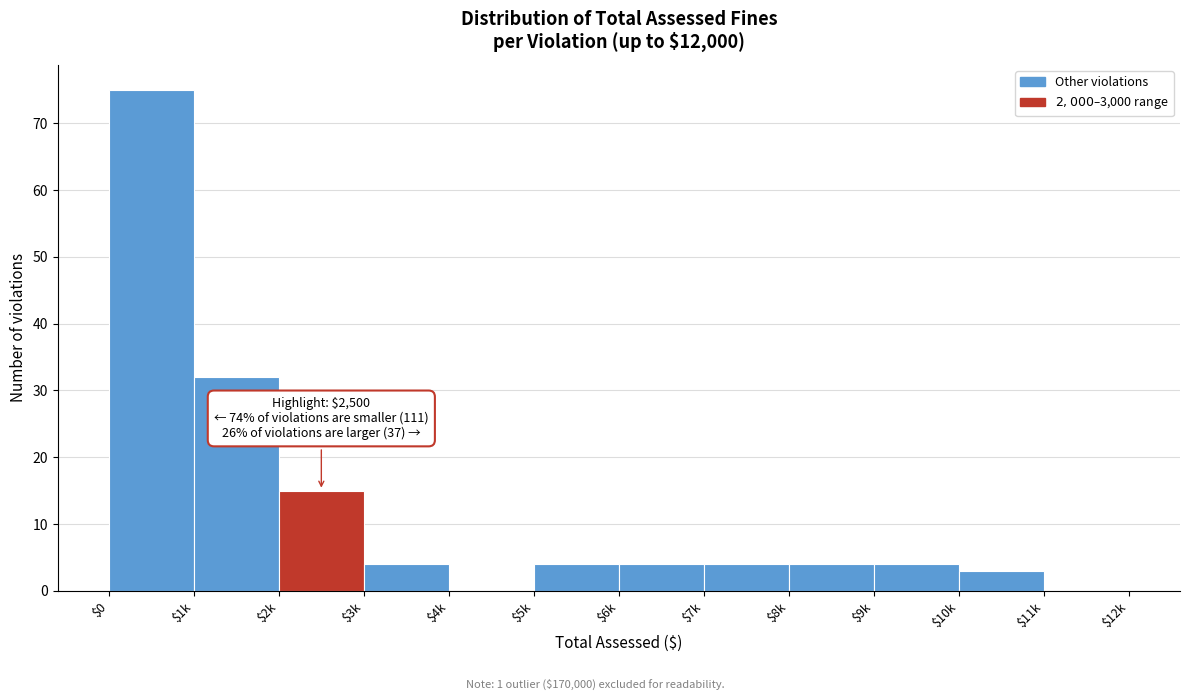

Is it true that the value at $2k is 15?

True